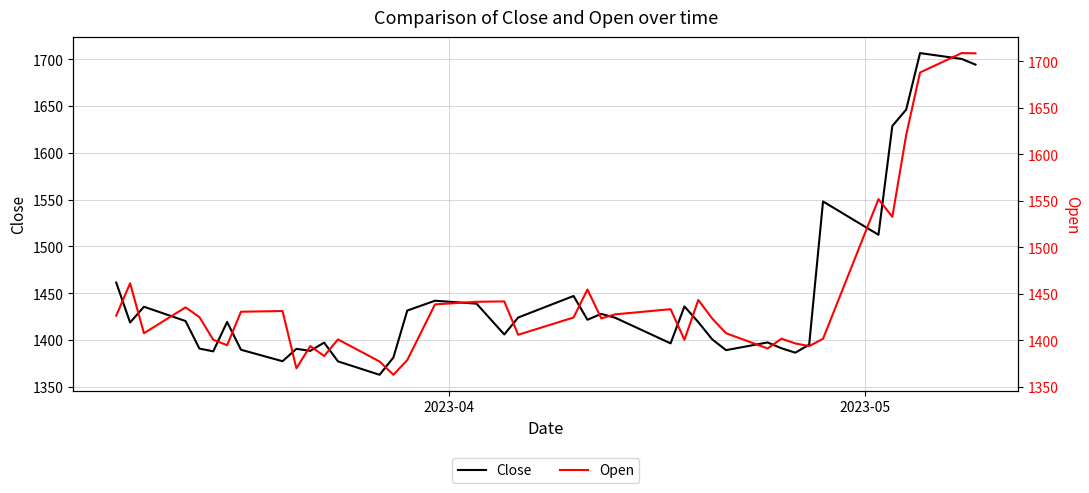

What is the value of the Close point at the 11th from the left?

1388.5